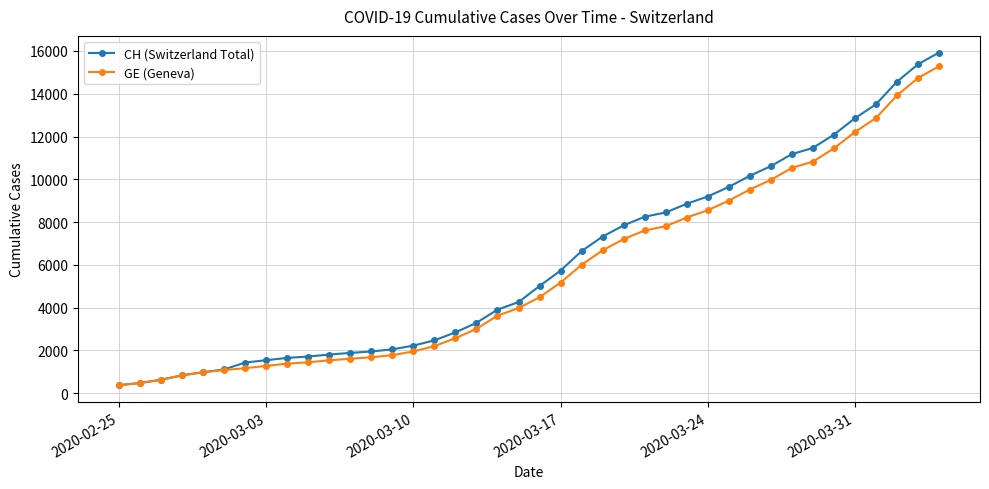

What is the smallest value displayed?

375